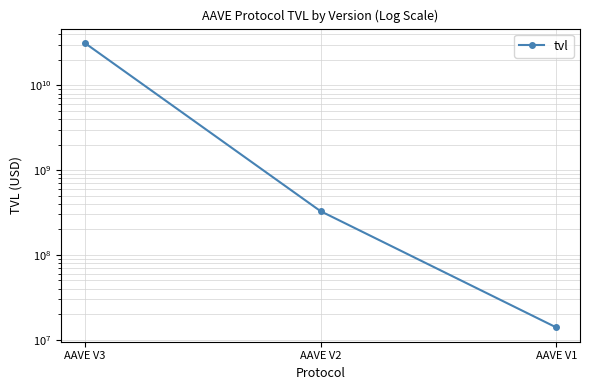

What is the change in value from AAVE V2 to AAVE V1?

-314189982.8